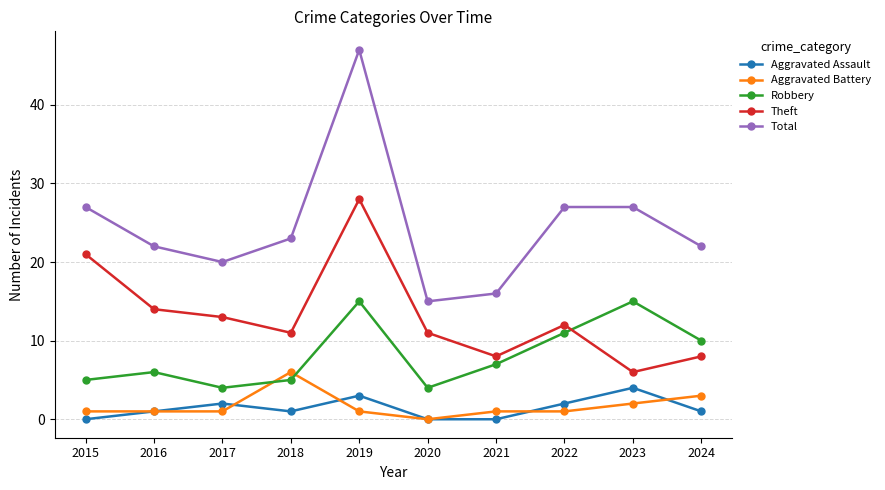

Read the Theft value at 2017.

13